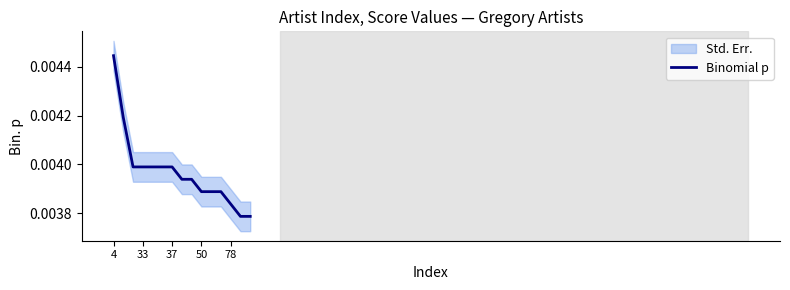

How many lines are shown in the chart?

1